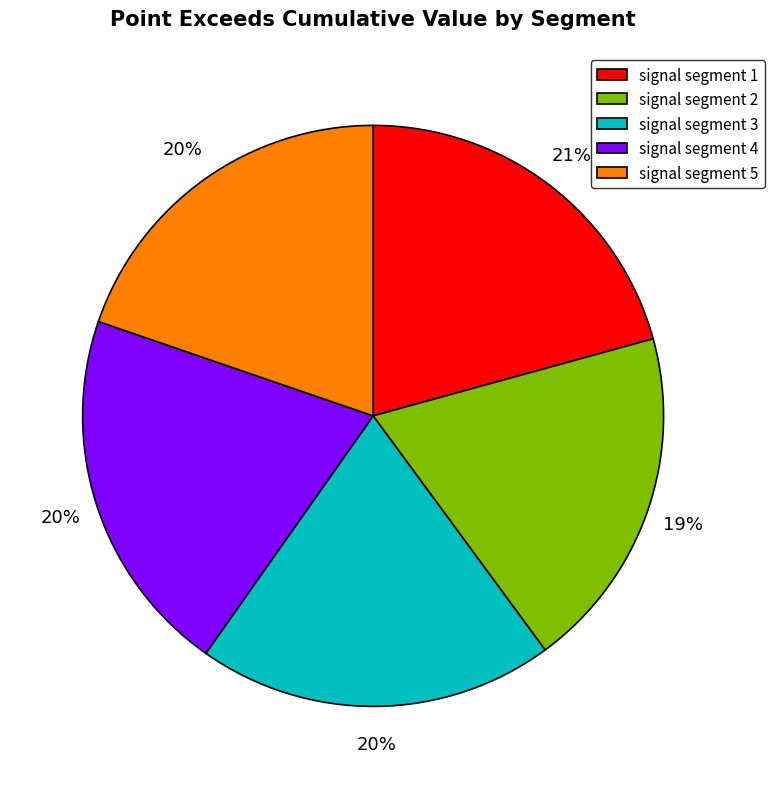

What percentage is the signal segment 1 slice, to the nearest percent?

21%